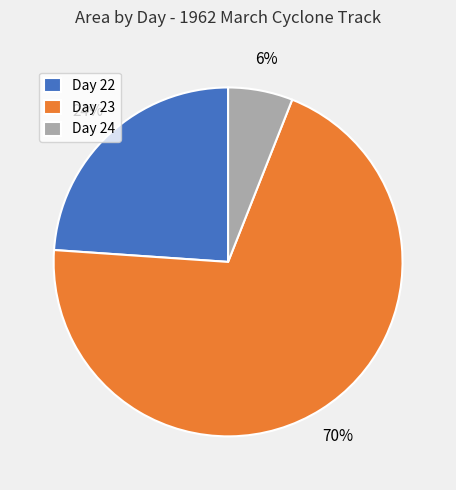

How many segments does this pie chart have?

3